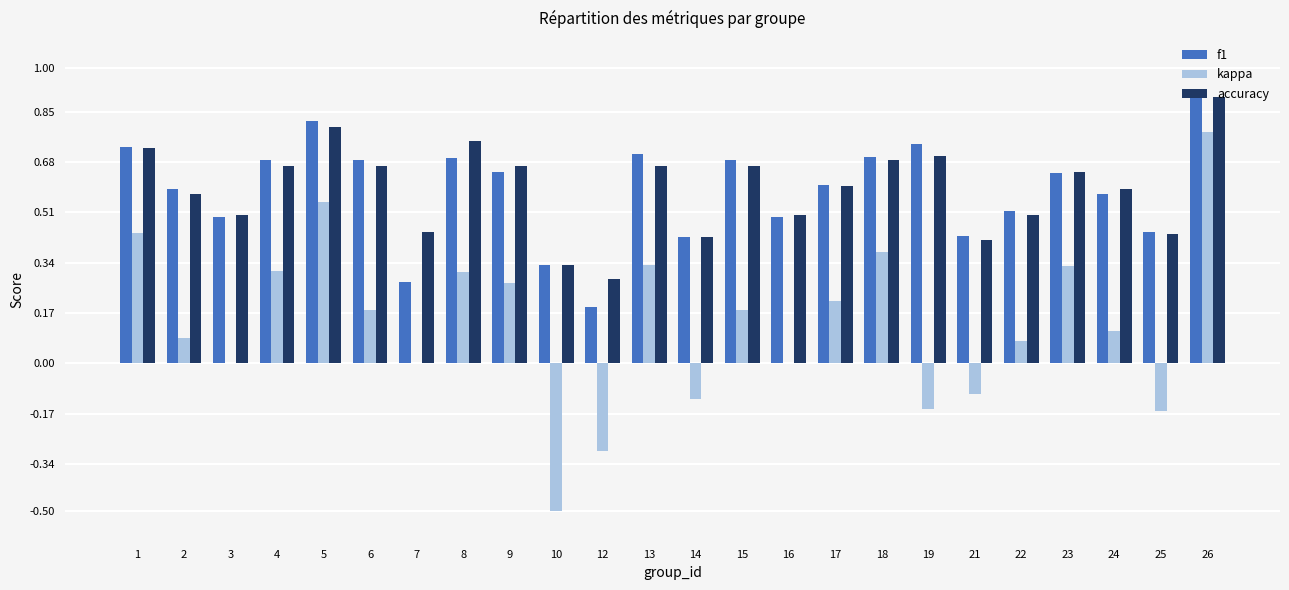

True or false: kappa has a value of -0.1 at 21.

True